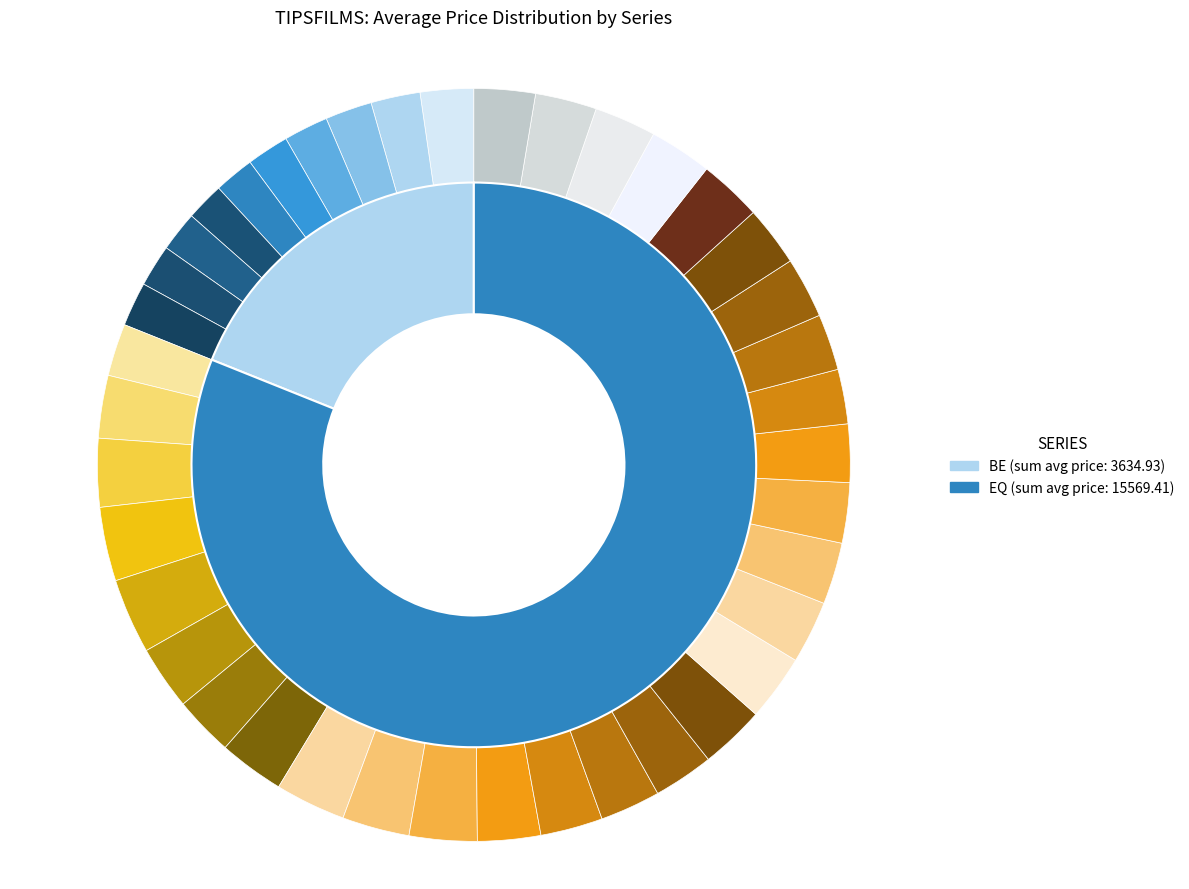

Combined, do BE and EQ account for over 50%?

Yes